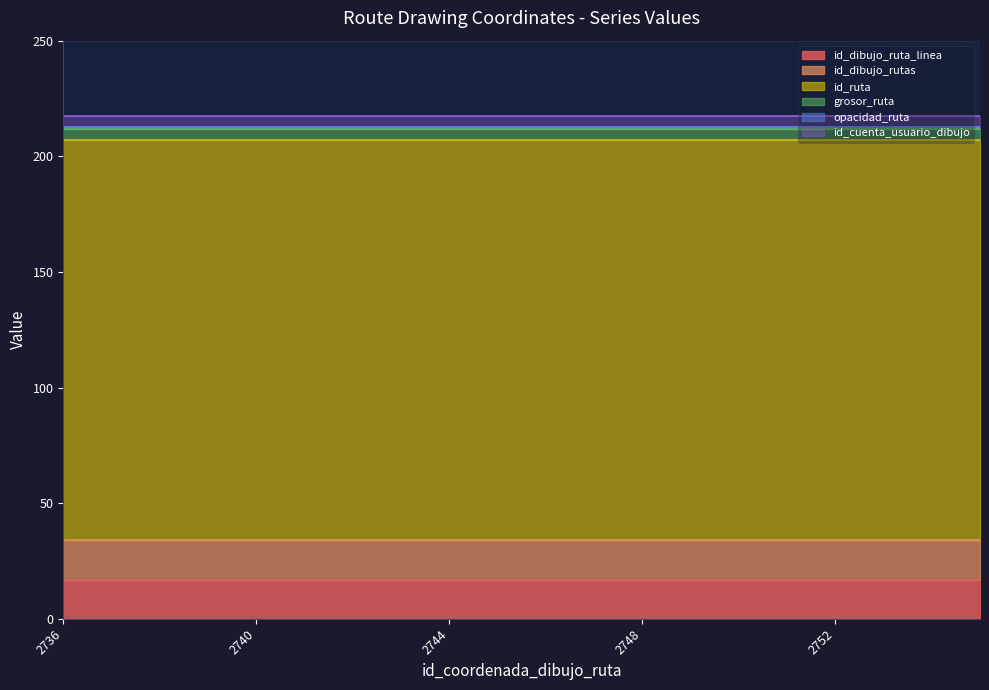

What is the value of the id_dibujo_ruta_linea point at the 4th from the left?

17.0